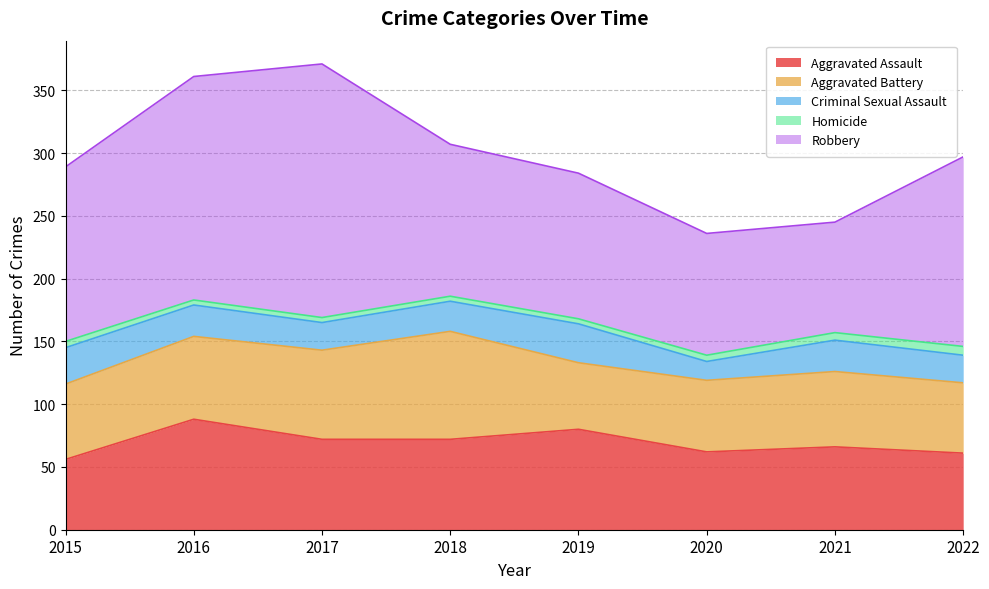

Which series has the largest total across all categories?

Robbery